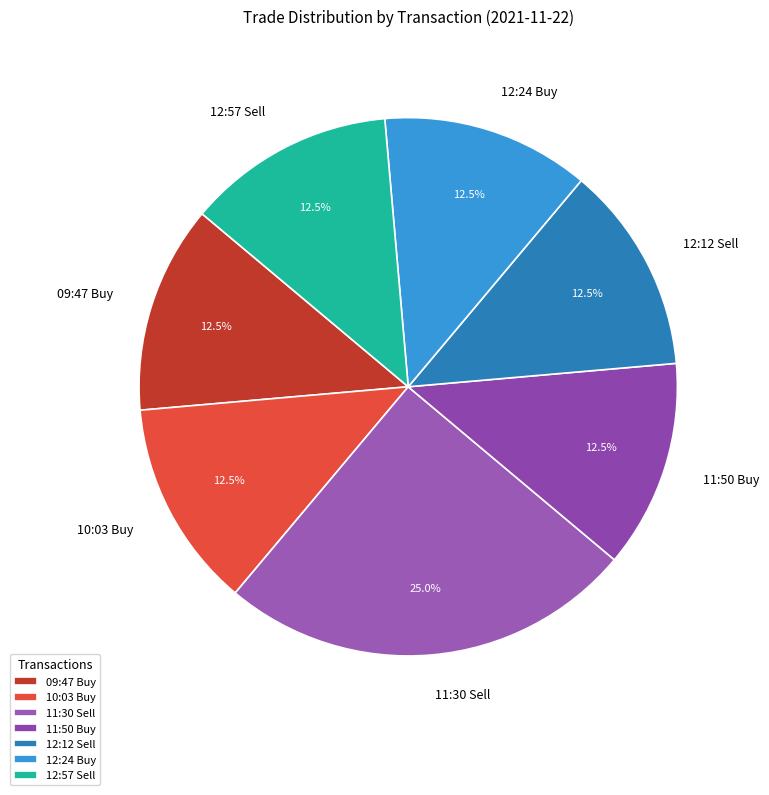

How many segments does this pie chart have?

7